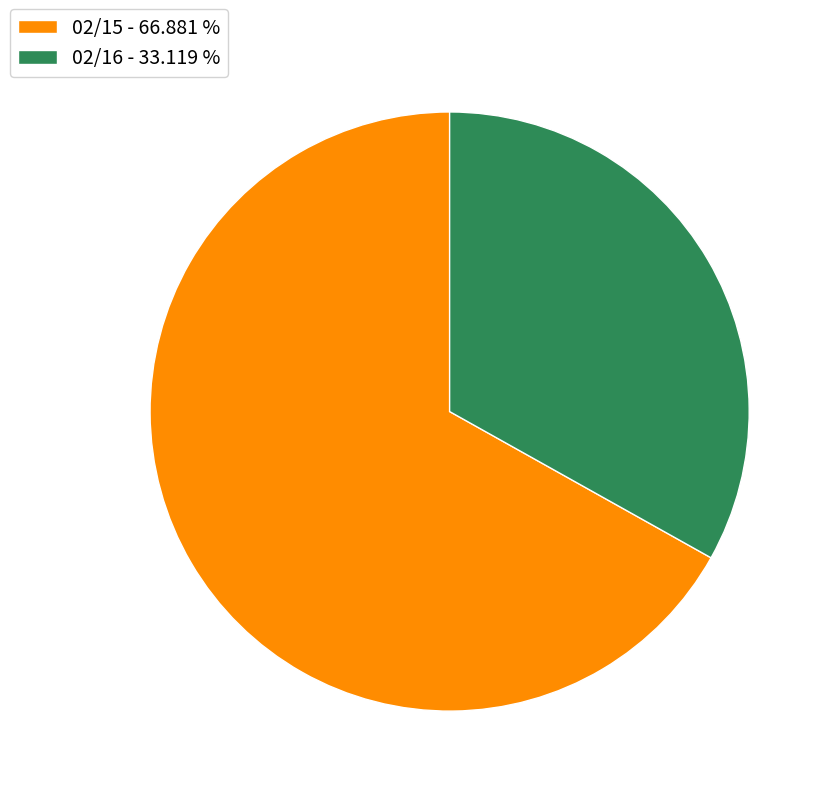

The 02/16 slice represents 33% of the pie. True or false?

True